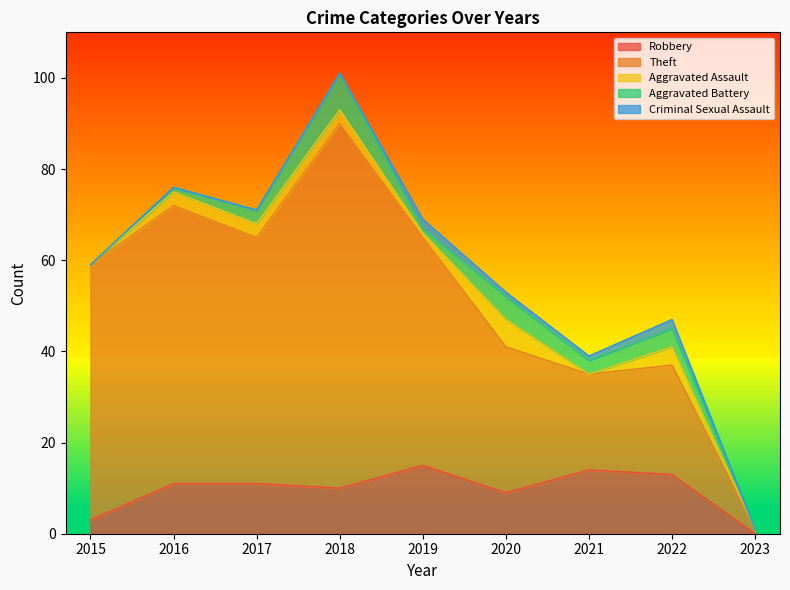

How many data points in Theft are above 50?

4